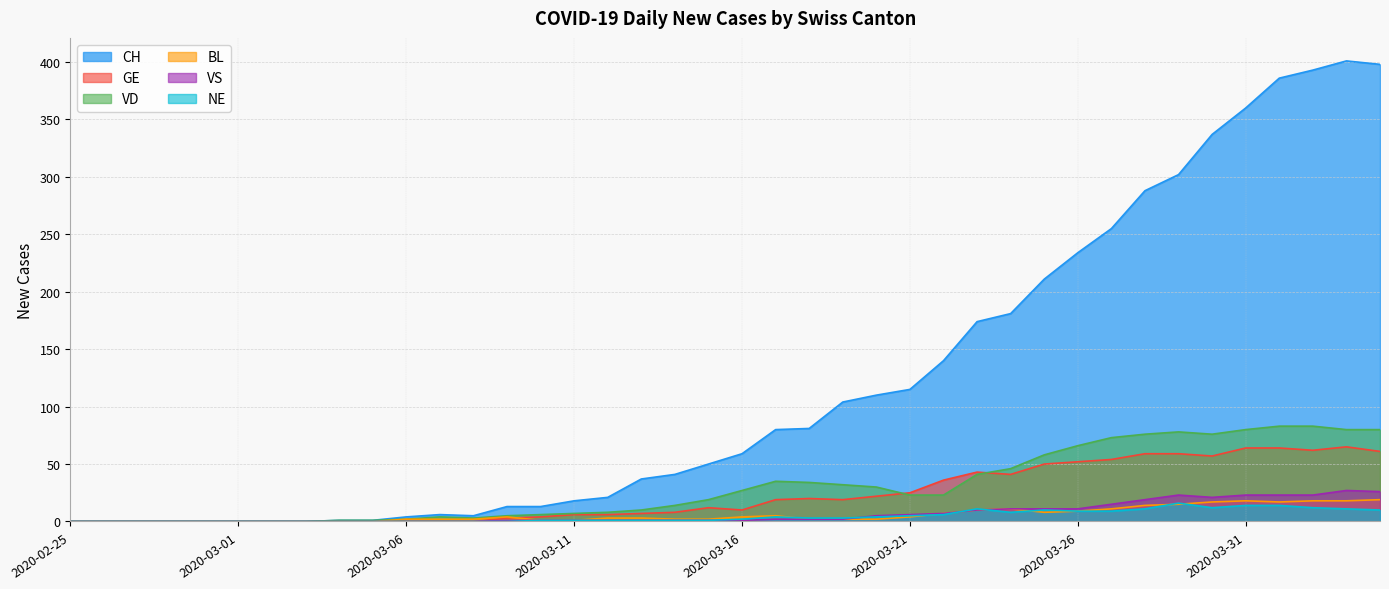

How many lines are shown in the chart?

6